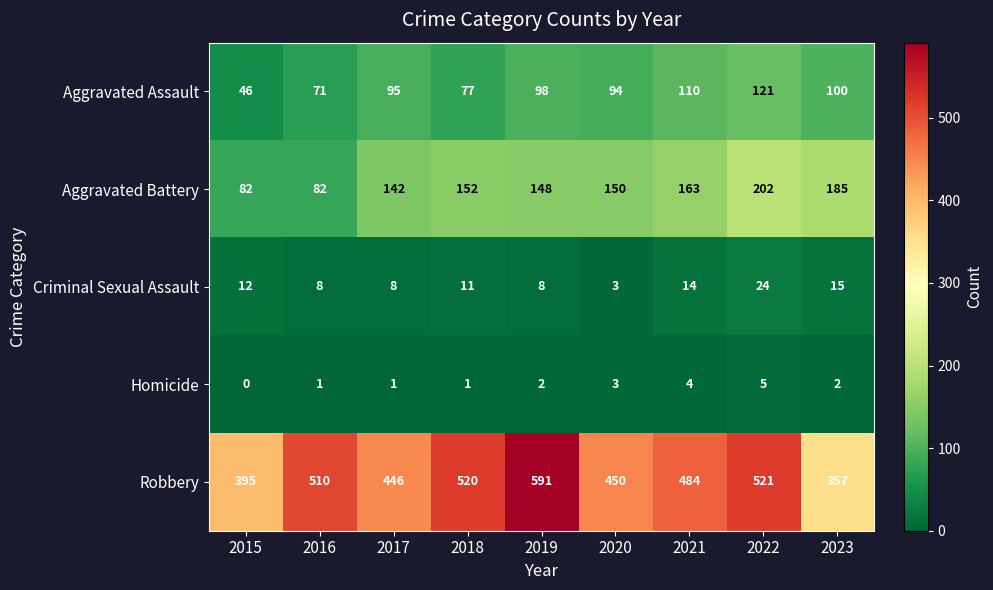

What is the total value across all series at 2023?

659